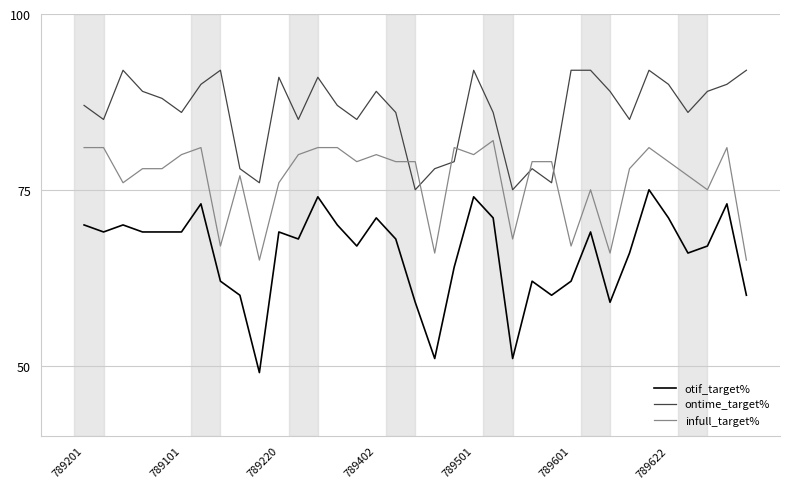

True or false: otif_target% and infull_target% cross at least once.

False